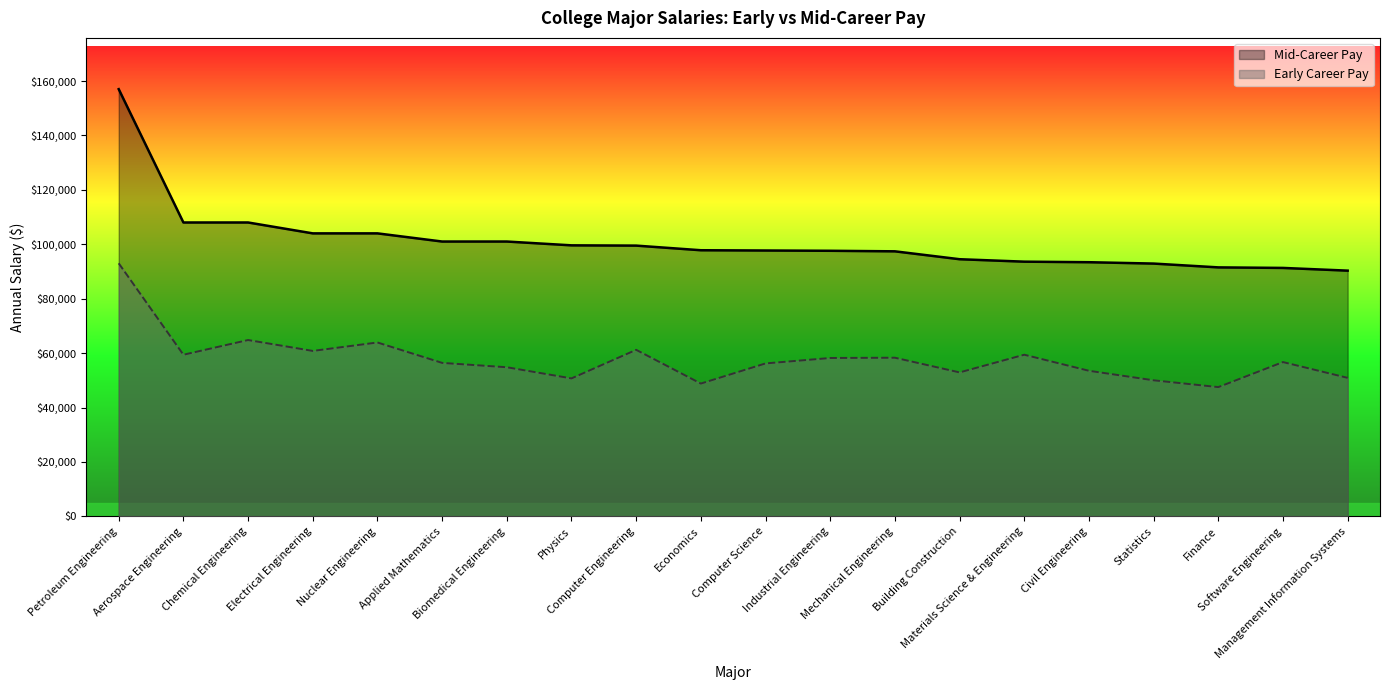

Rank the series by their average value, from lowest to highest.

Early Career Pay, Mid-Career Pay